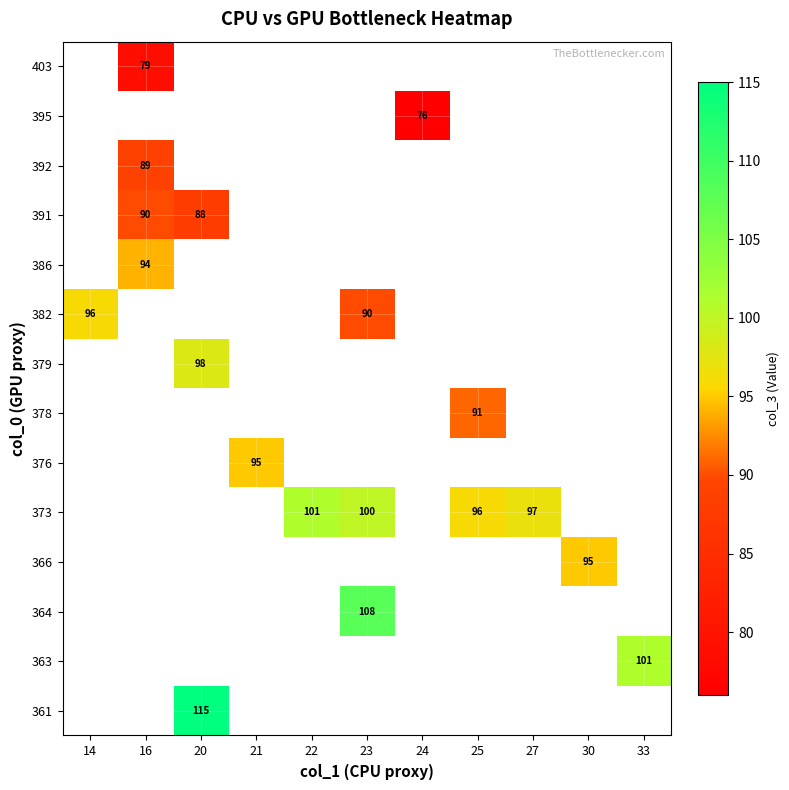

Is it true that 364 equals 108 at 23?

True